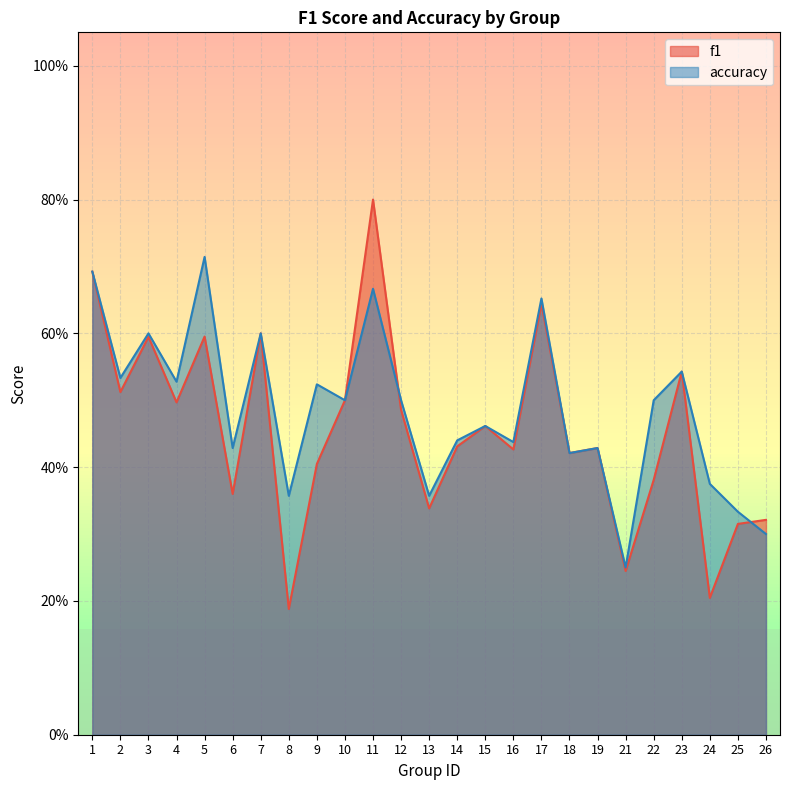

Which series has the widest spread of values?

f1